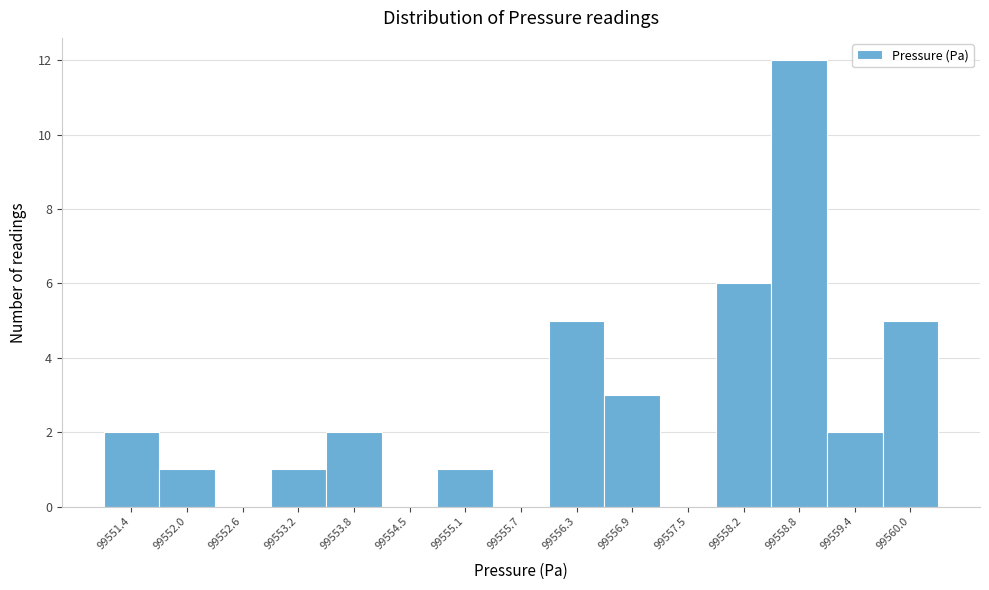

Reading left to right, list all the values displayed in this chart.

99551.4=2	99552.0=1	99552.6=0	99553.2=1	99553.8=2	99554.5=0	99555.1=1	99555.7=0	99556.3=5	99556.9=3	99557.5=0	99558.2=6	99558.8=12	99559.4=2	99560.0=5